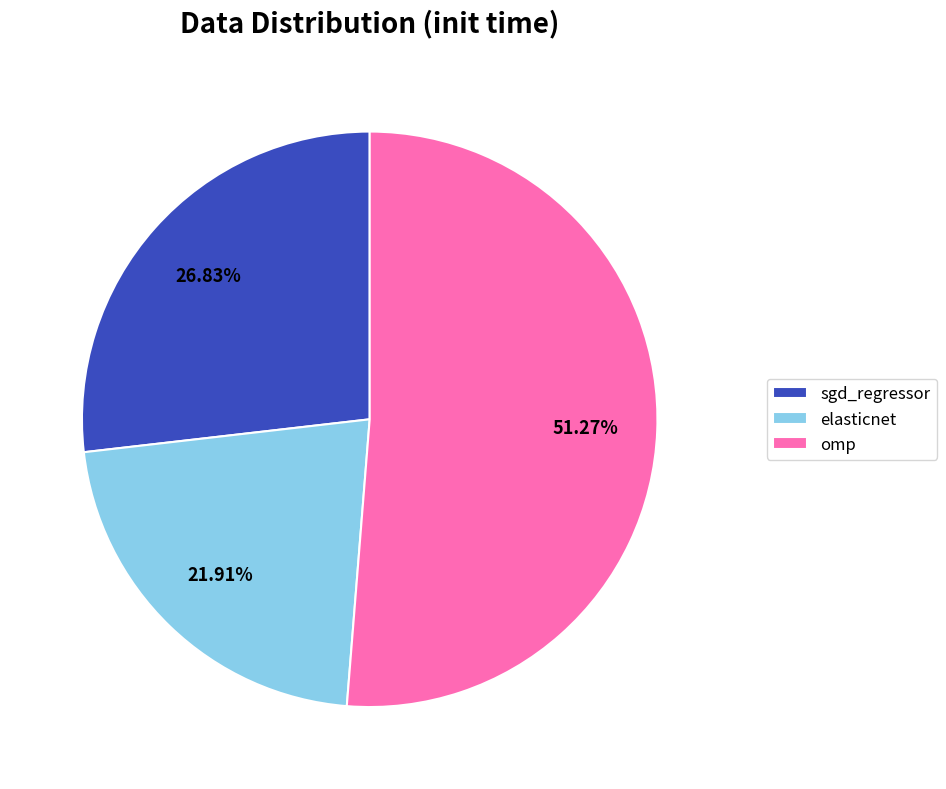

The elasticnet slice represents 22% of the pie. True or false?

True